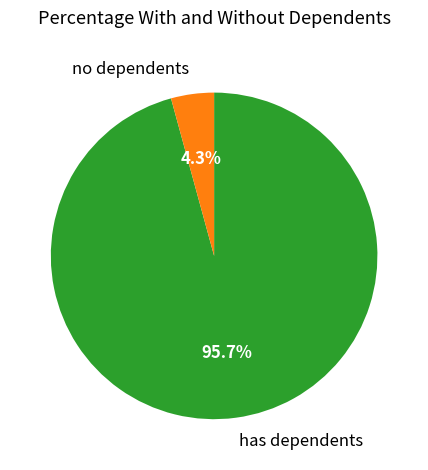

Which slice is the smallest?

no dependents